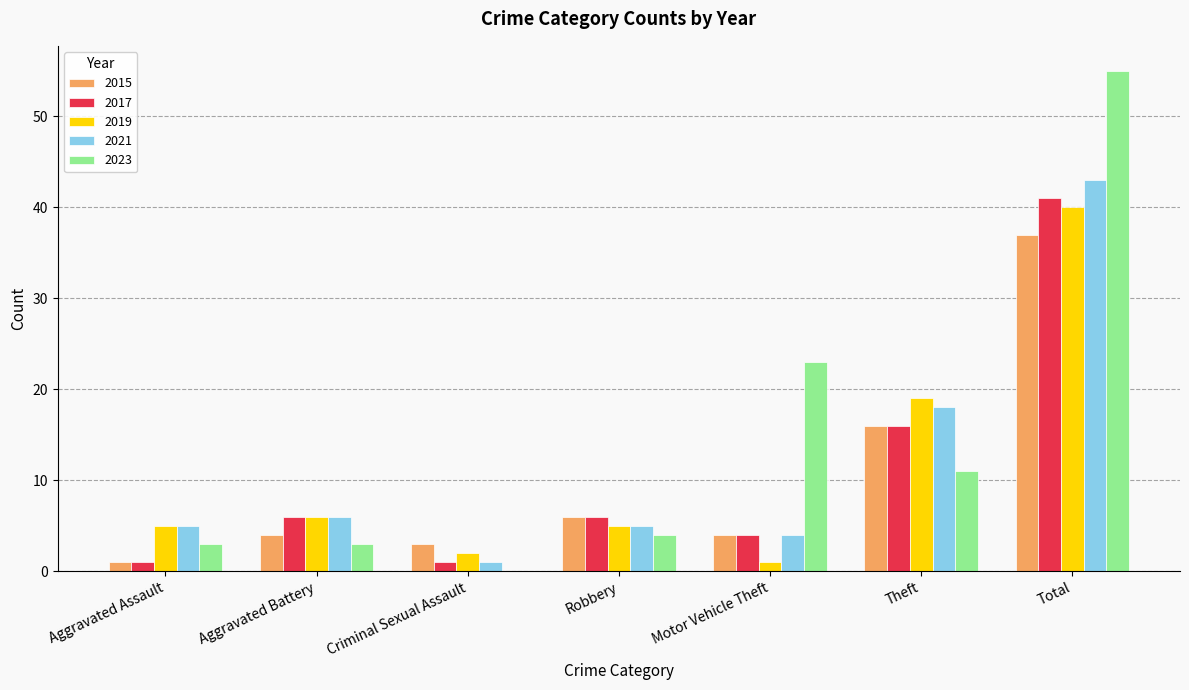

What is the difference between the 2023 values at Theft and Robbery?

7